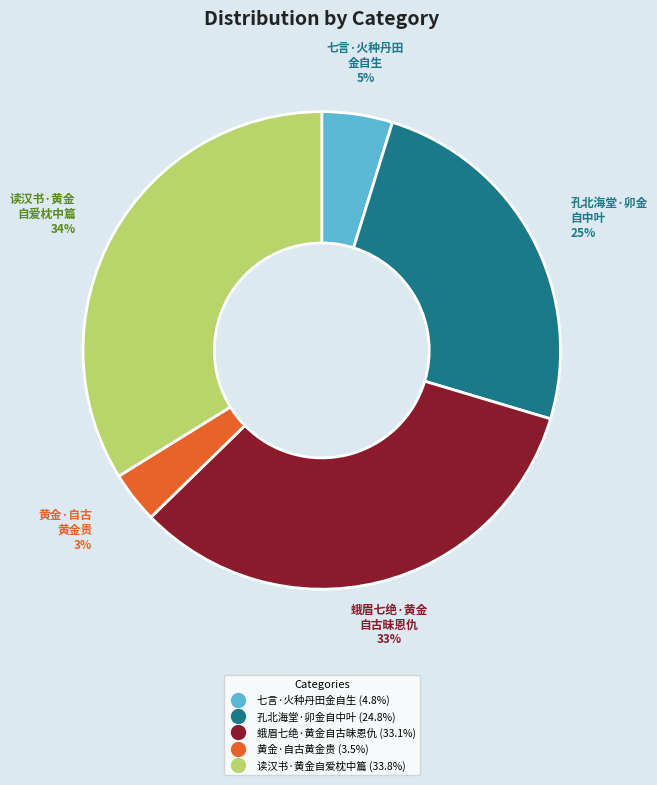

Which category has the biggest portion of the pie?

读汉书·黄金自爱枕中篇